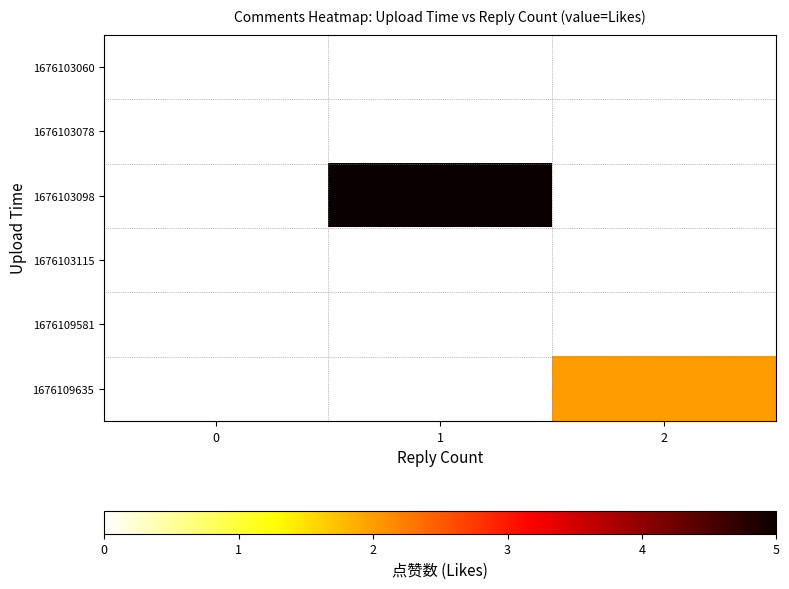

At how many categories does at least one series exceed 2?

1